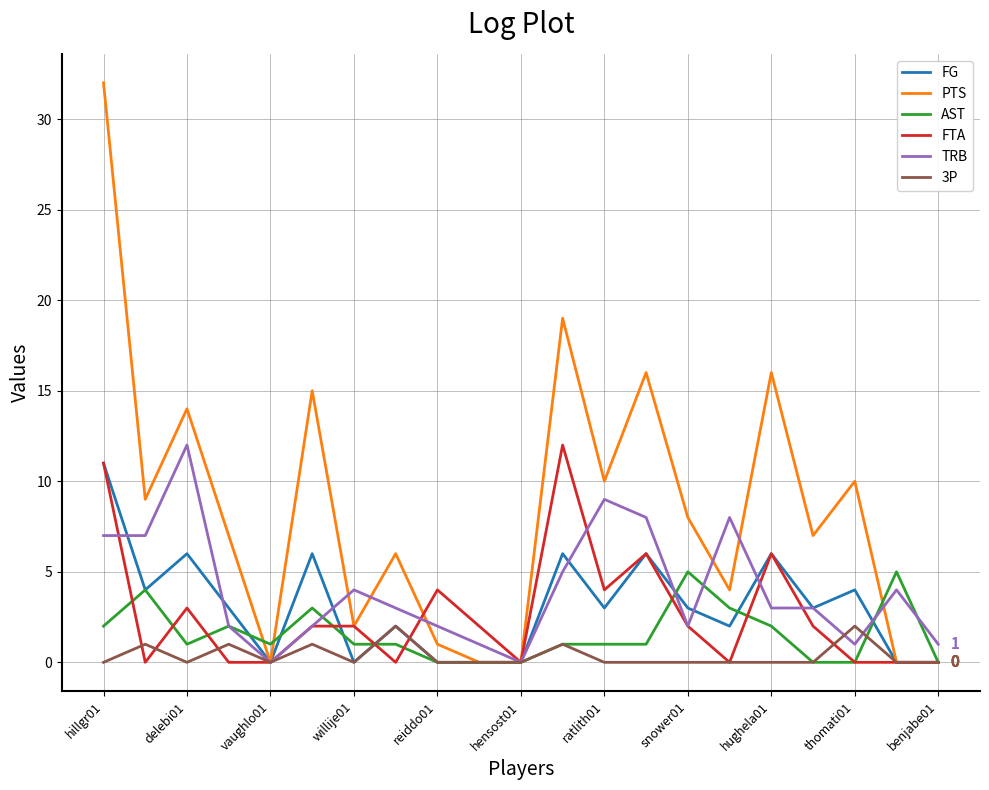

Which series has the largest total across all categories?

PTS